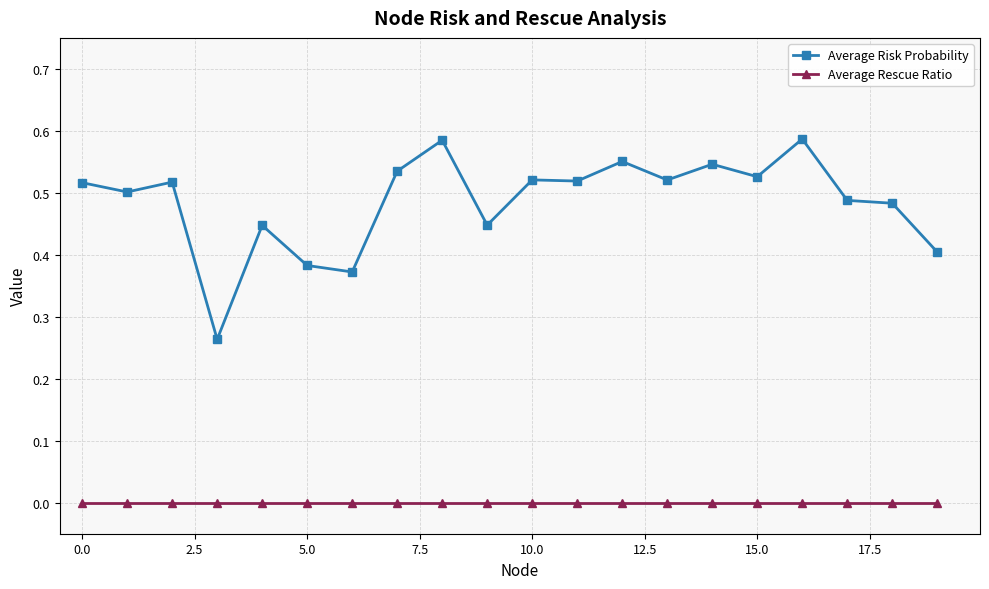

Which series has the largest range (max minus min)?

Average Risk Probability